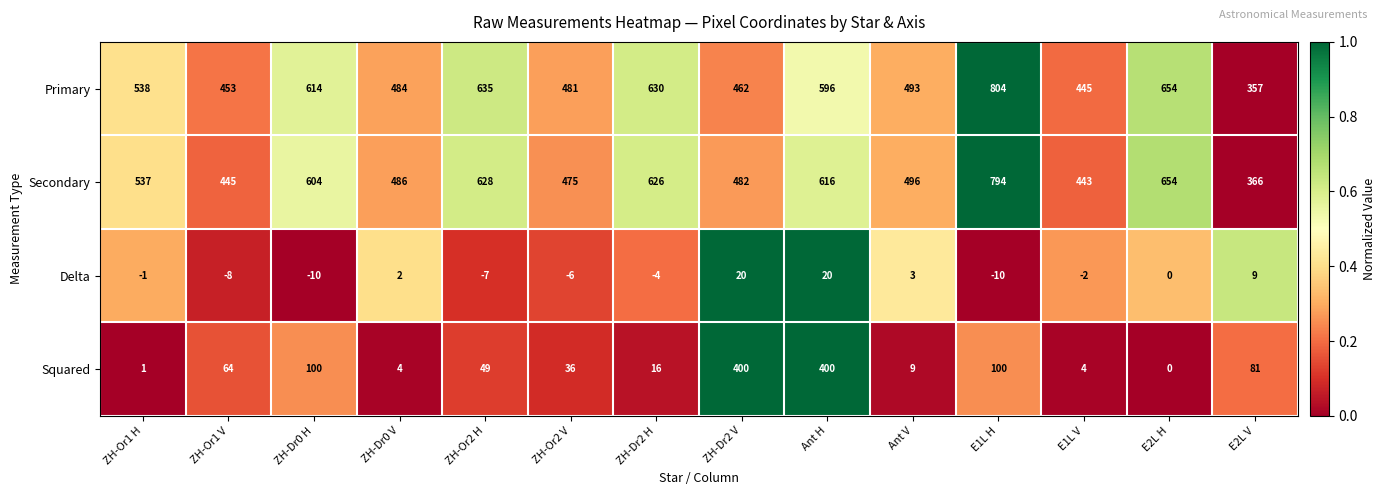

Between ZH-Or2 V and E2L V, which series saw the biggest shift?

Primary